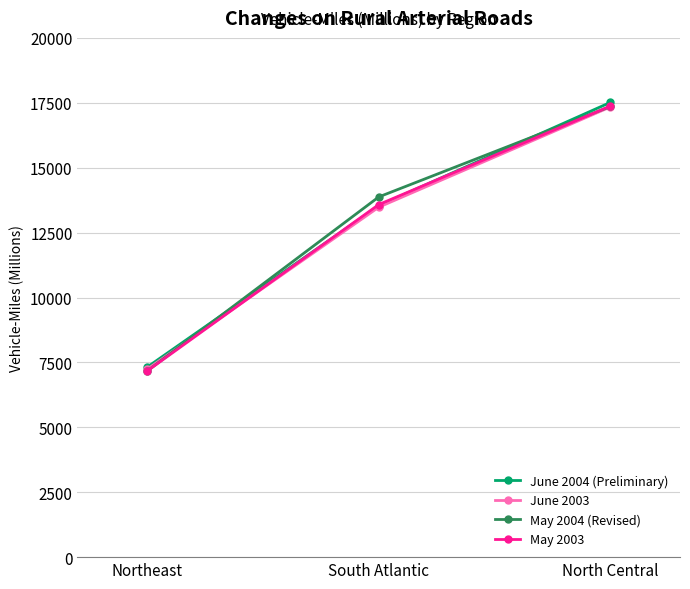

Which series has the largest range (max minus min)?

May 2003